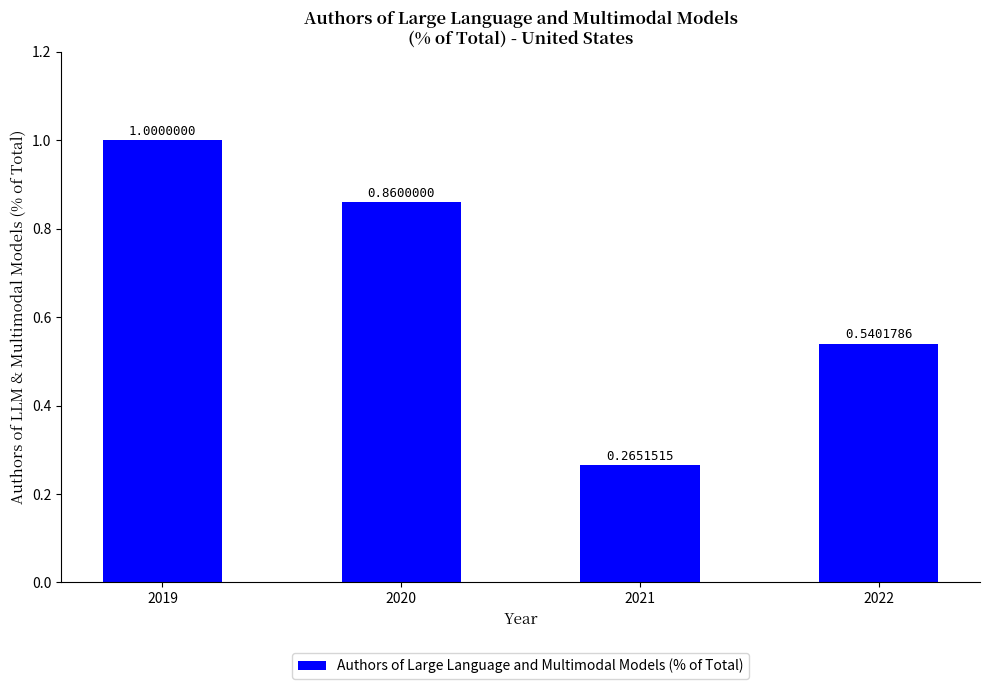

What is the average value?

0.7